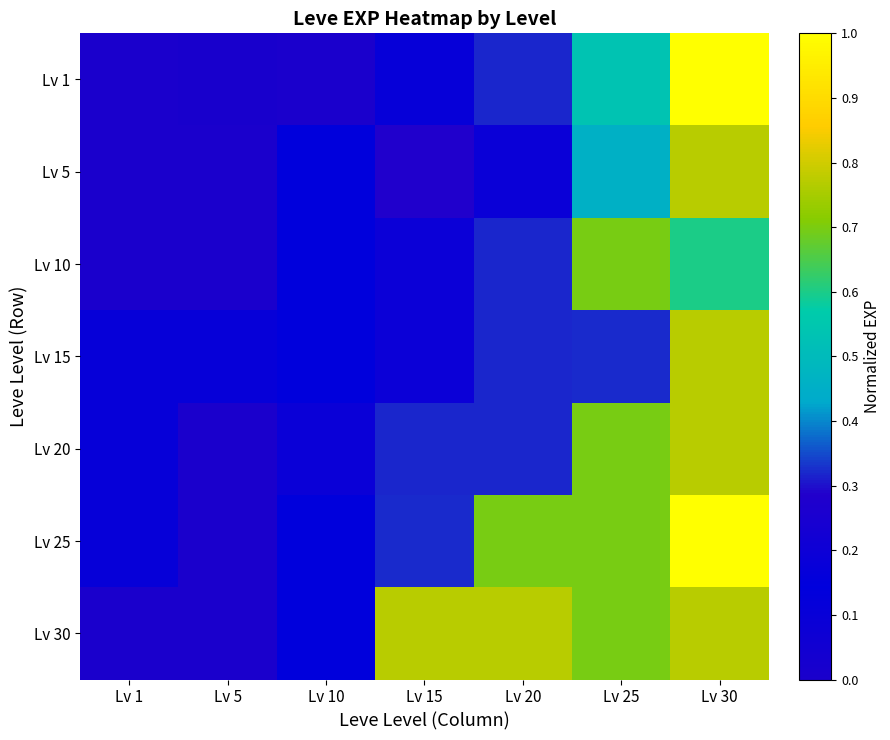

Reading right to left, what are all the values shown in this chart?

Lv 1: Lv 30=1.0	Lv 25=0.5	Lv 20=0.3	Lv 15=0.1	Lv 10=0.0	Lv 5=0.0	Lv 1=0.0
Lv 5: Lv 30=0.8	Lv 25=0.5	Lv 20=0.2	Lv 15=0.3	Lv 10=0.1	Lv 5=0.0	Lv 1=0.0
Lv 10: Lv 30=0.6	Lv 25=0.7	Lv 20=0.3	Lv 15=0.2	Lv 10=0.1	Lv 5=0.0	Lv 1=0.0
Lv 15: Lv 30=0.8	Lv 25=0.3	Lv 20=0.3	Lv 15=0.2	Lv 10=0.1	Lv 5=0.1	Lv 1=0.1
Lv 20: Lv 30=0.8	Lv 25=0.7	Lv 20=0.3	Lv 15=0.3	Lv 10=0.2	Lv 5=0.0	Lv 1=0.1
Lv 25: Lv 30=1.0	Lv 25=0.7	Lv 20=0.7	Lv 15=0.3	Lv 10=0.1	Lv 5=0.0	Lv 1=0.1
Lv 30: Lv 30=0.8	Lv 25=0.7	Lv 20=0.8	Lv 15=0.8	Lv 10=0.1	Lv 5=0.0	Lv 1=0.0